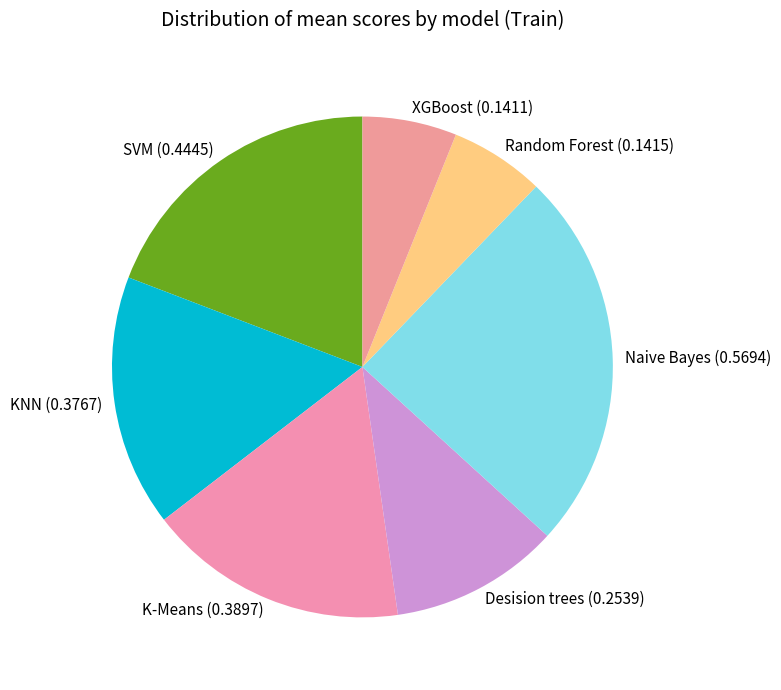

The Random Forest slice represents 1% of the pie. True or false?

False